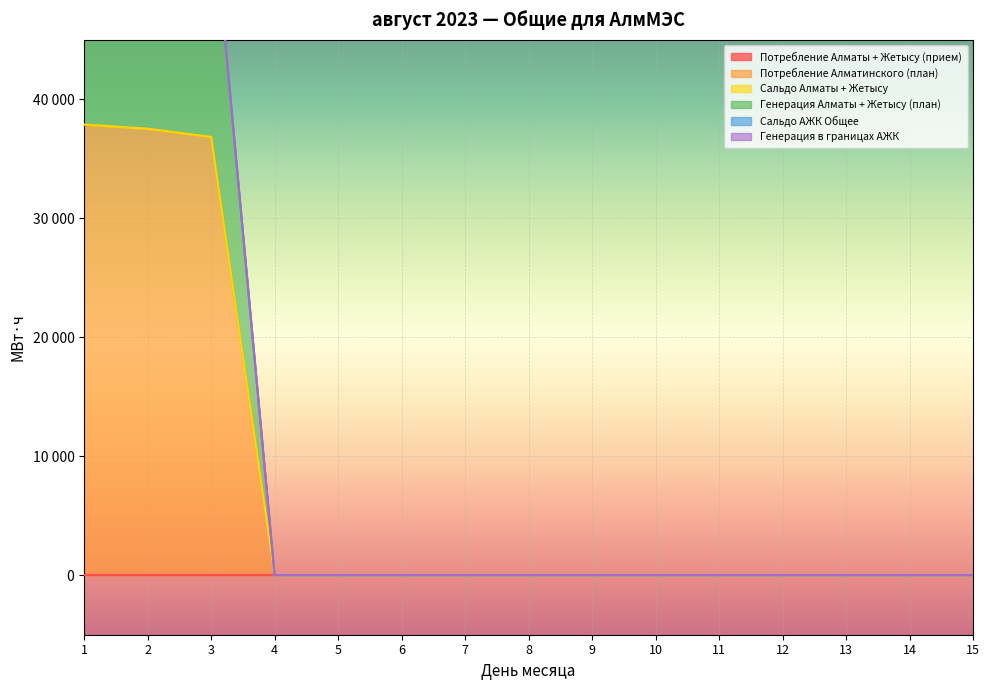

How many lines are shown in the chart?

6